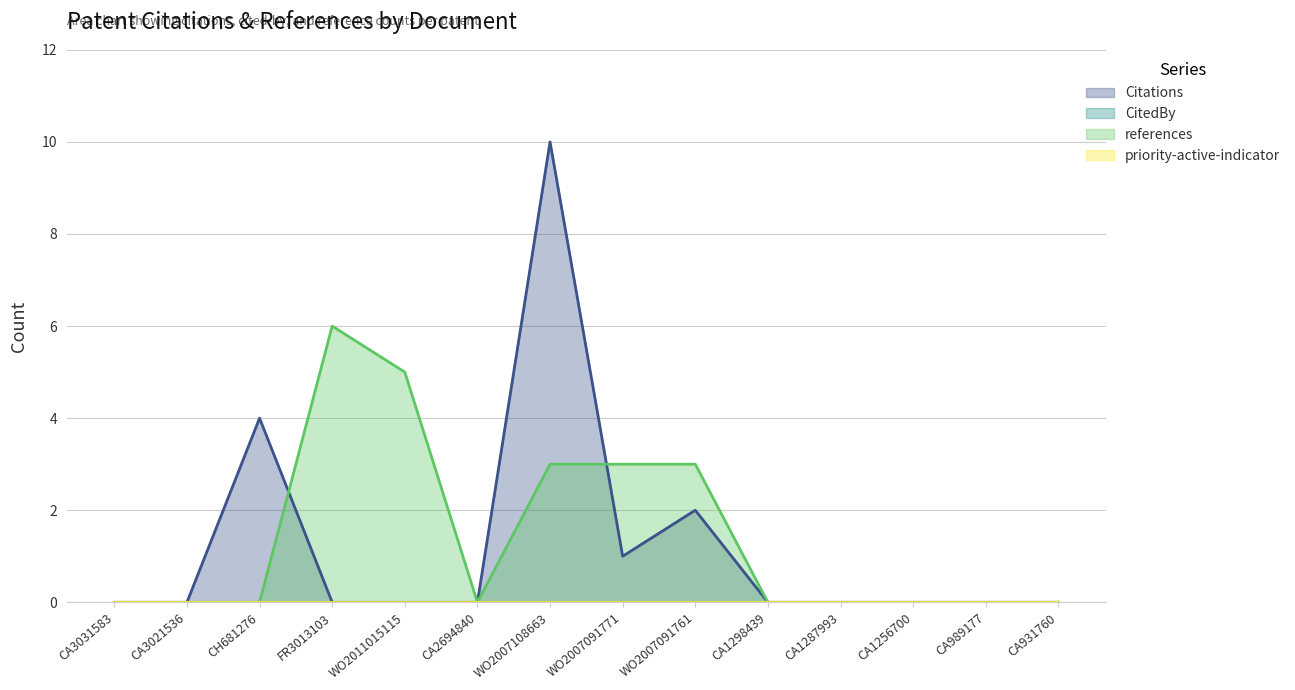

How many Citations values are between 0 and 1?

11